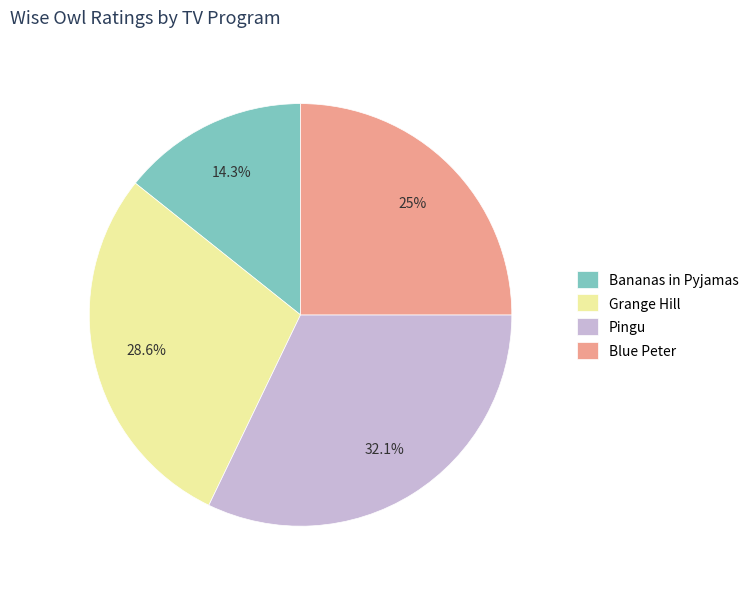

What is the smallest slice in the pie chart?

Bananas in Pyjamas